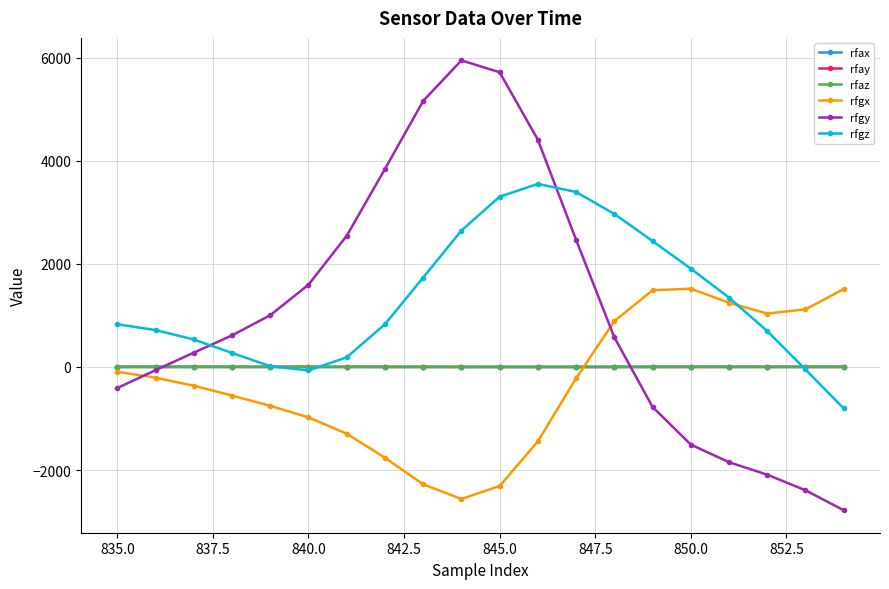

What are all the series names shown in the legend?

rfax, rfay, rfaz, rfgx, rfgy, rfgz